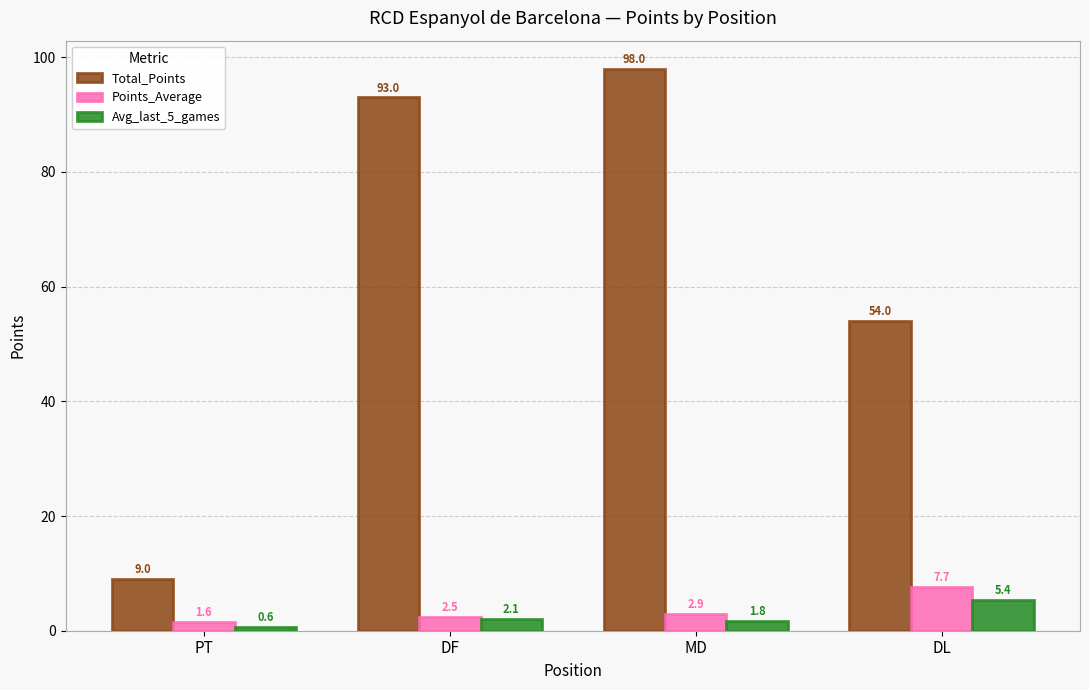

What is the difference between the highest and lowest values at DF?

90.9